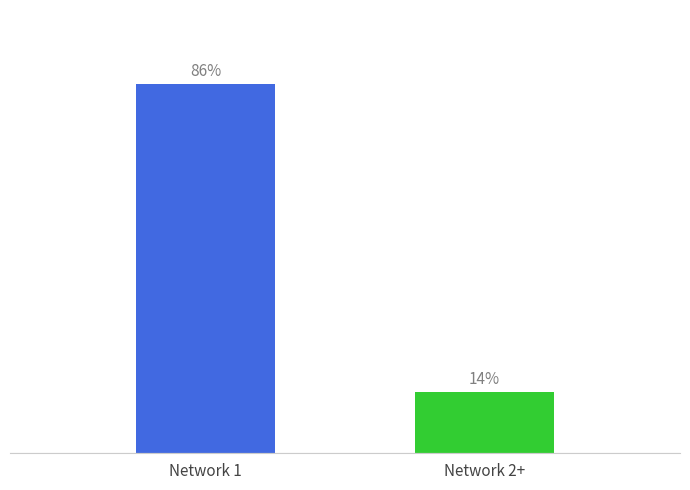

Does the chart contain any negative values?

No